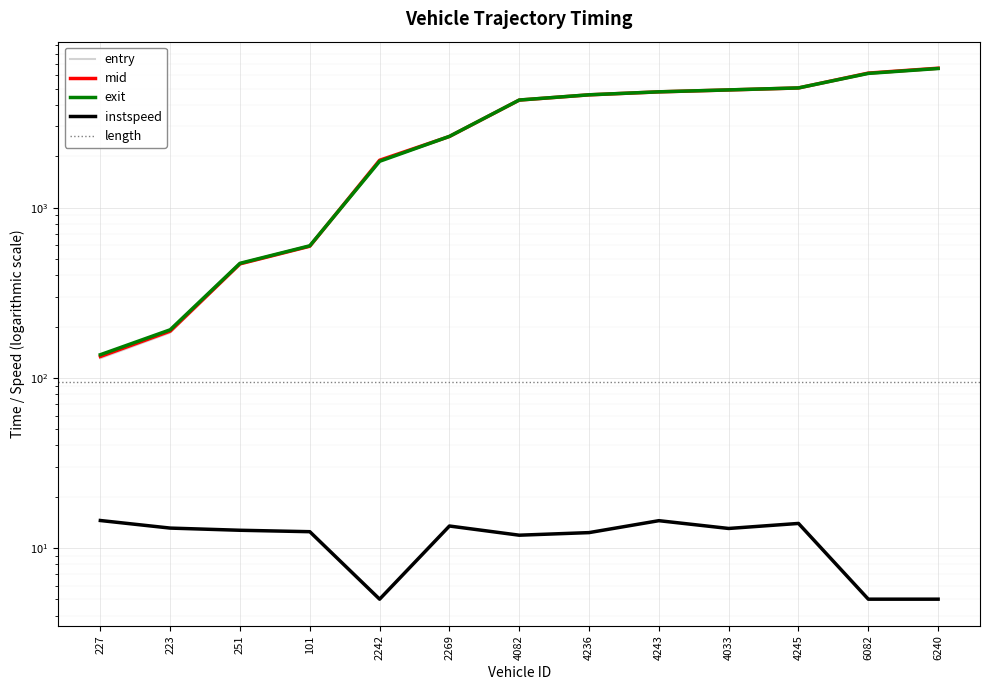

True or false: instspeed and entry intersect in this chart.

False